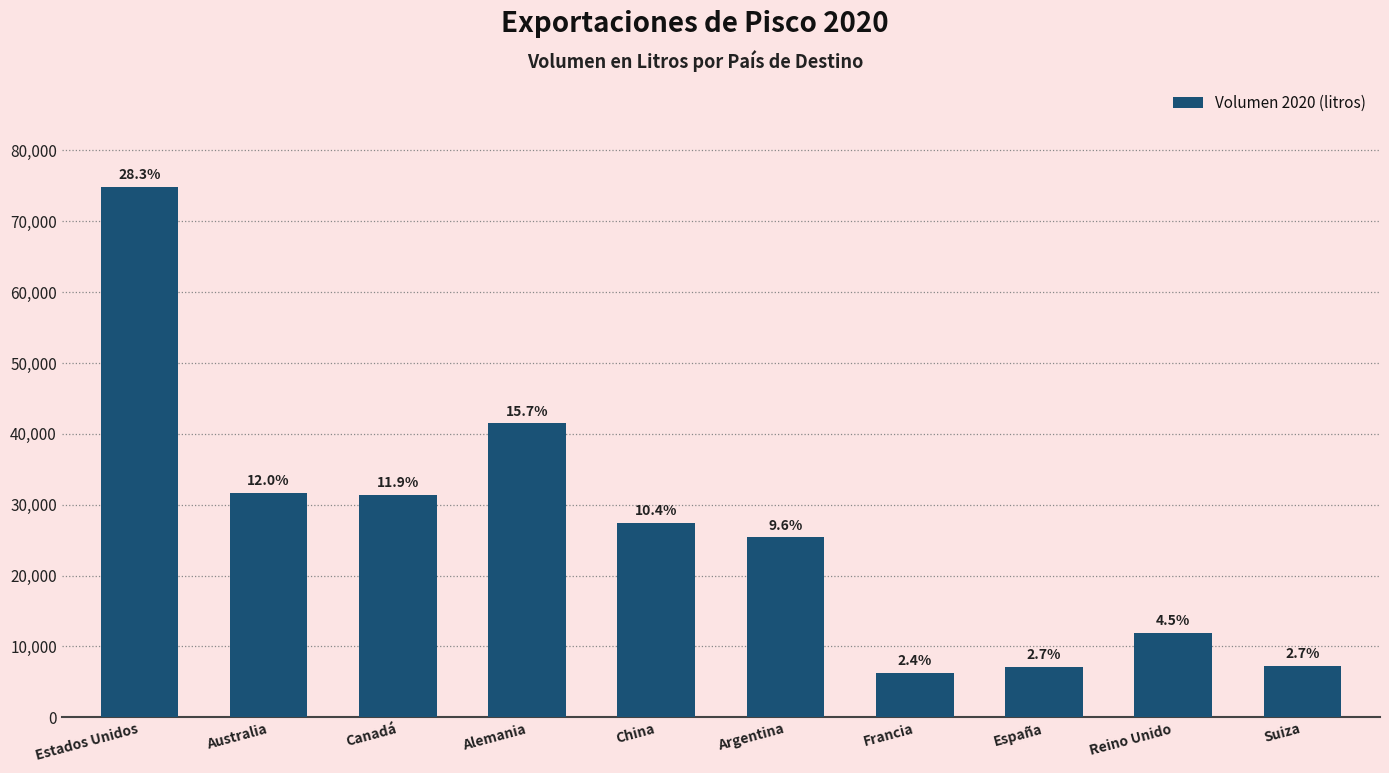

The chart shows a value of 31443 at Canadá. True or false?

True